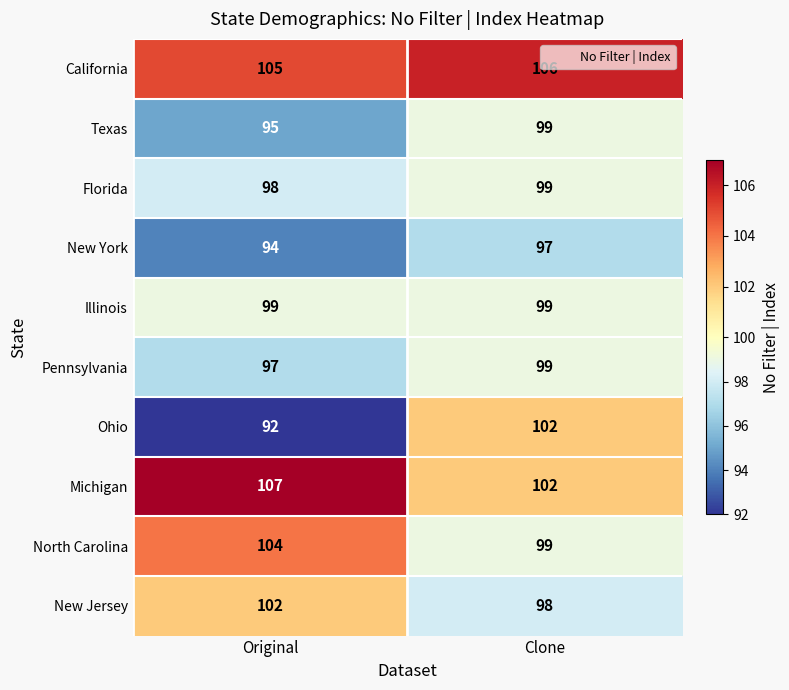

At which label is Pennsylvania closest to 98?

Original